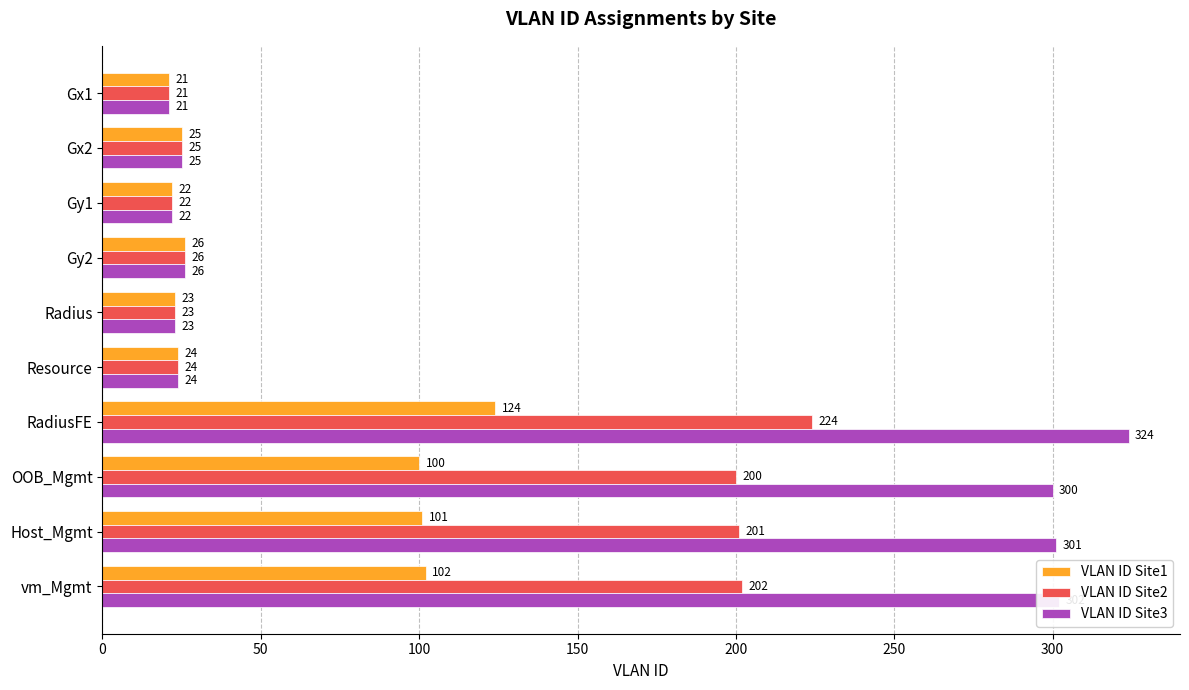

What is the minimum value shown in the chart?

21